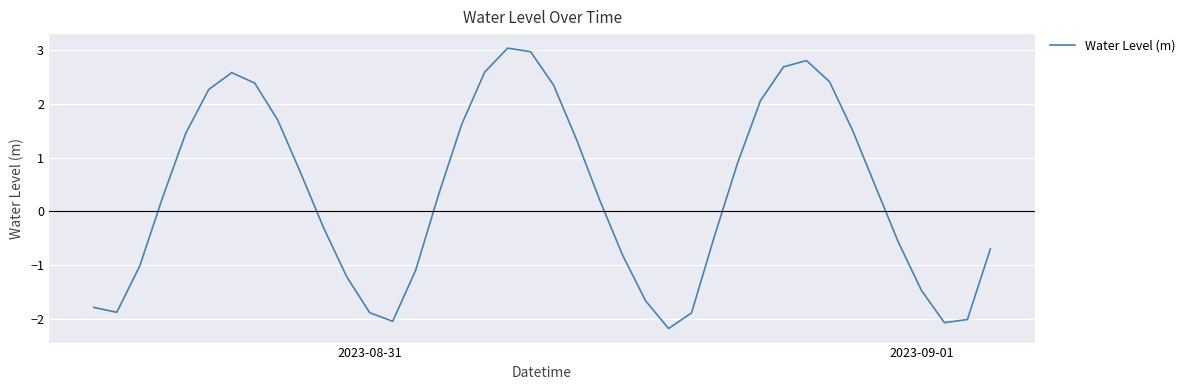

How many values are below 0?

18